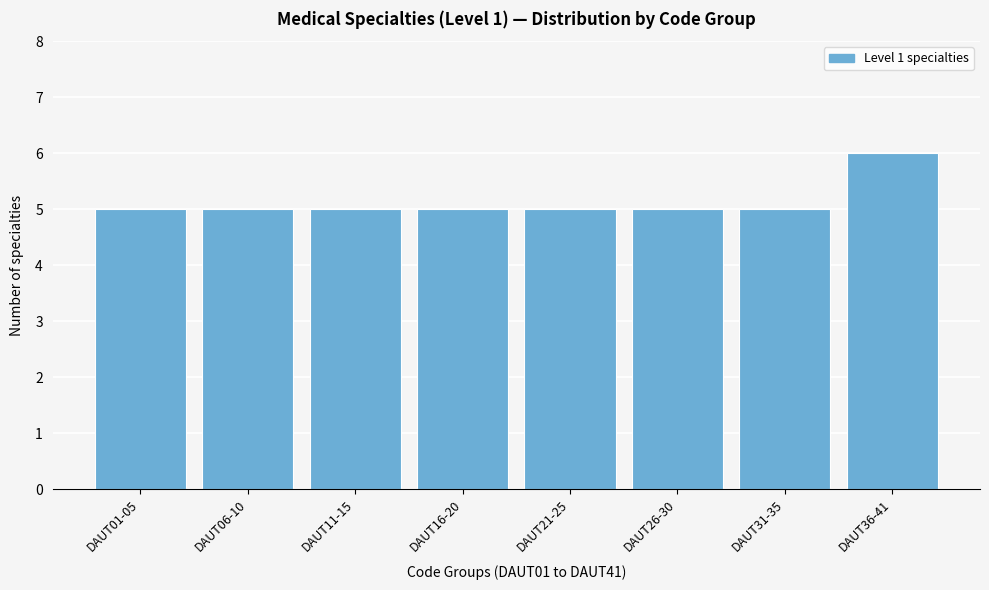

Reading right to left, extract all data points from this chart.

DAUT36-41=6	DAUT31-35=5	DAUT26-30=5	DAUT21-25=5	DAUT16-20=5	DAUT11-15=5	DAUT06-10=5	DAUT01-05=5